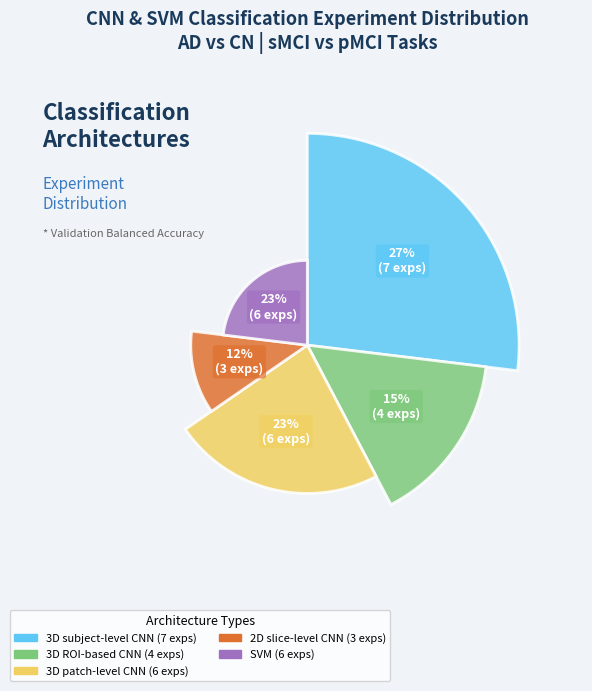

How many segments does this pie chart have?

5